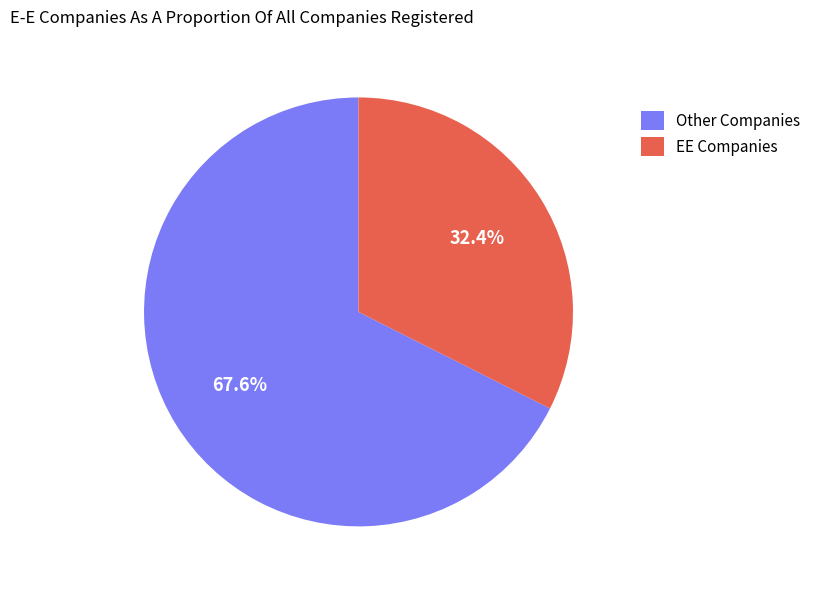

Which has a higher value, Other Companies or EE Companies?

Other Companies